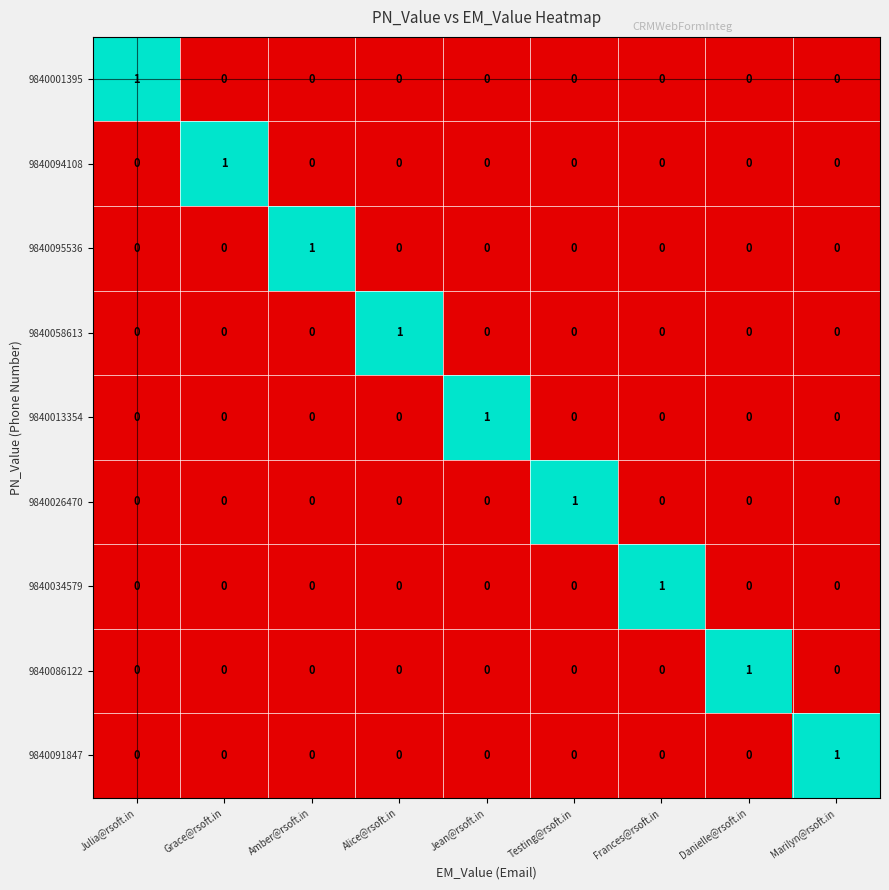

Which category has the highest value in the 9840013354 series?

Jean@rsoft.in